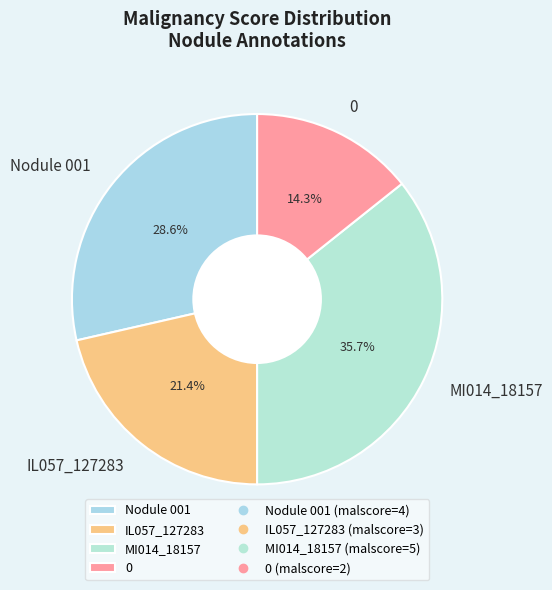

Does any single category account for the majority?

No